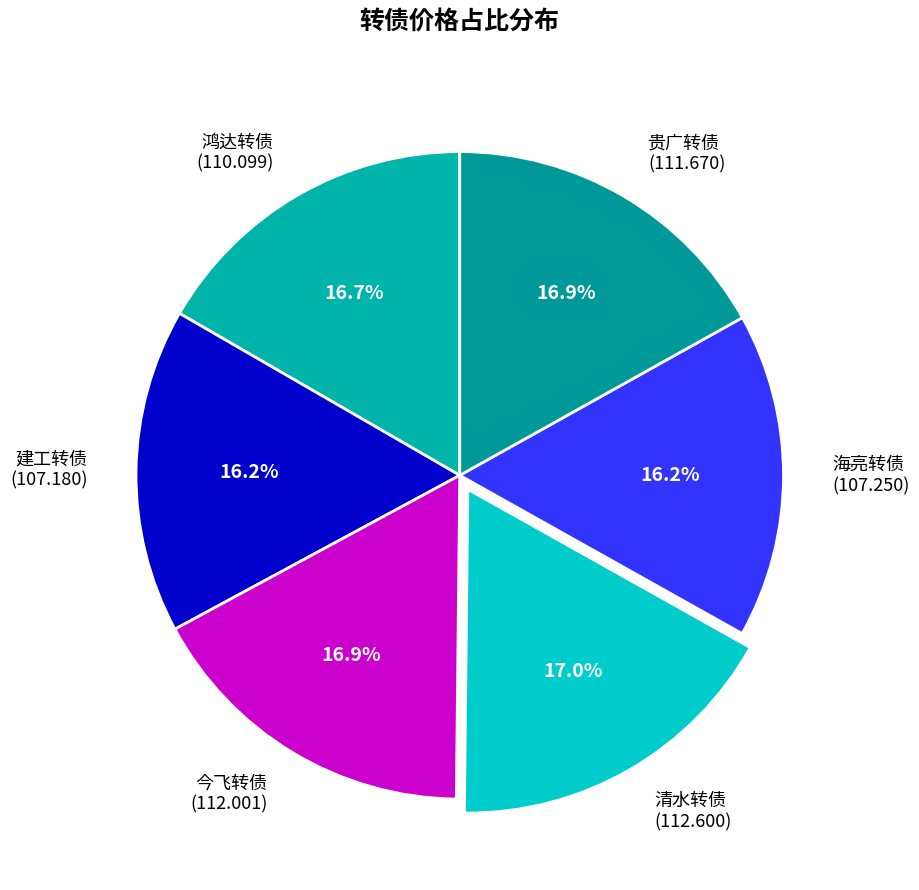

Approximately how many times larger is the value at 海亮转债 compared to 清水转债?

1.0